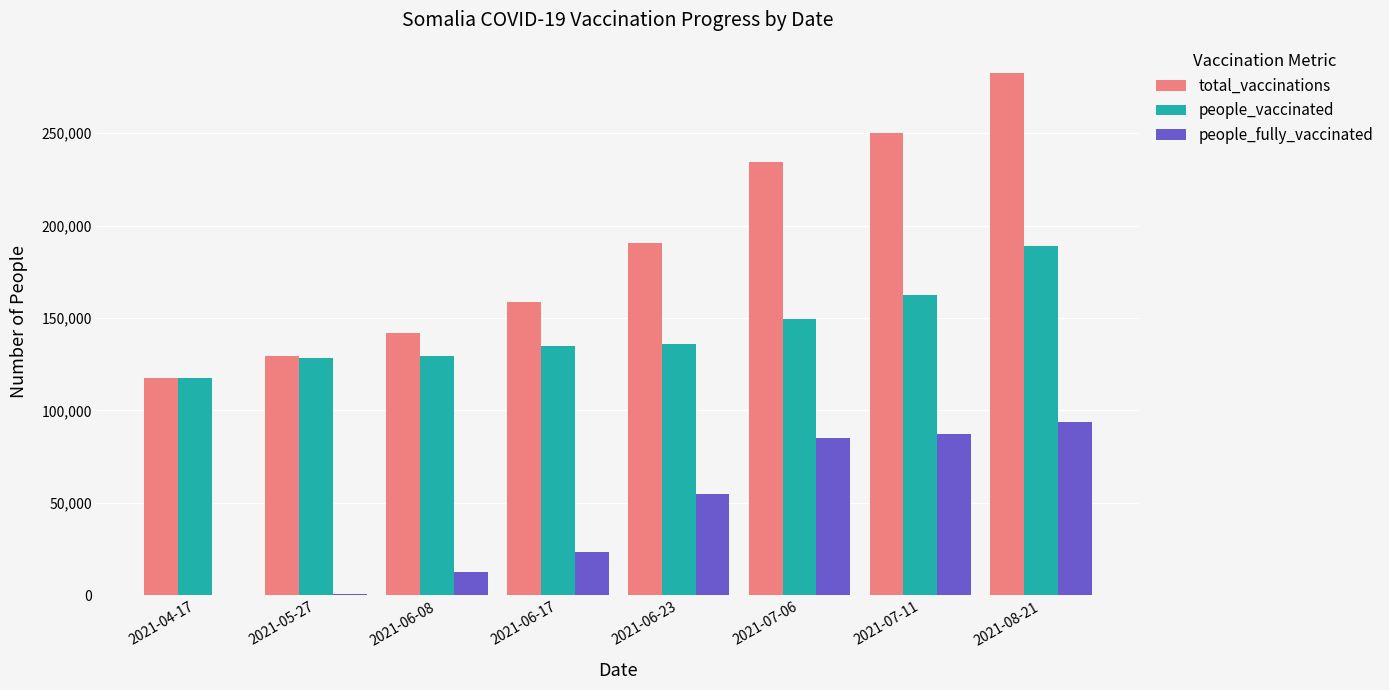

At which category is the sum across all series the highest?

2021-08-21